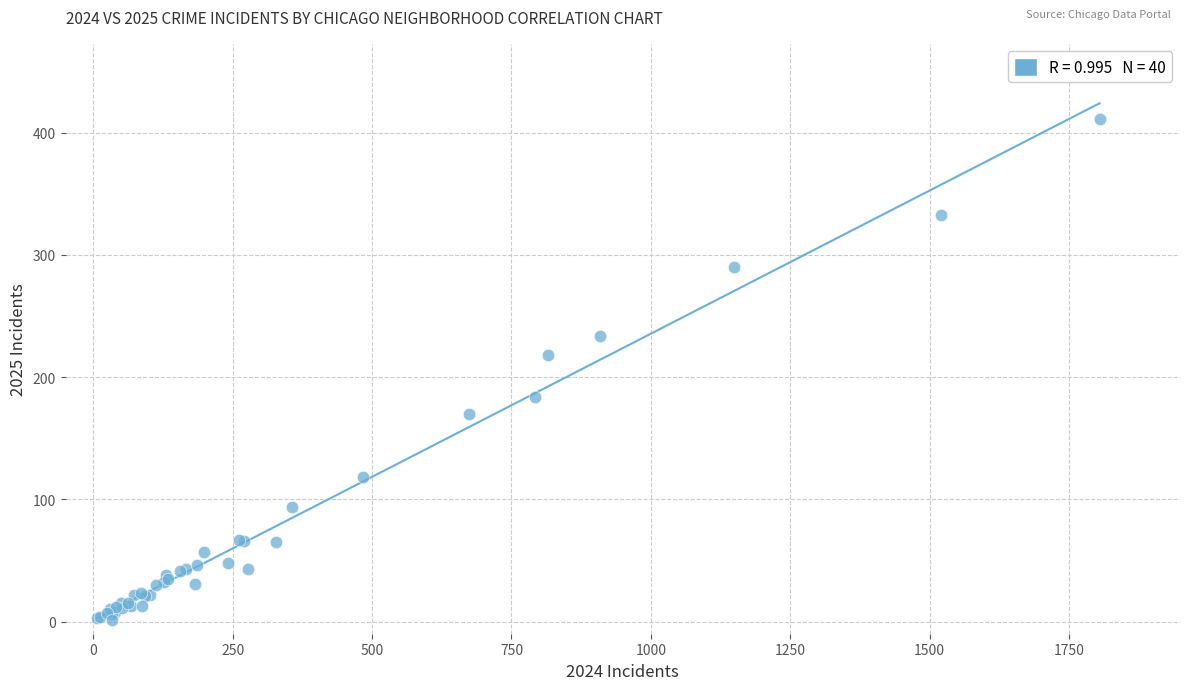

What Y value in the scatter plot is closest to 206?

218